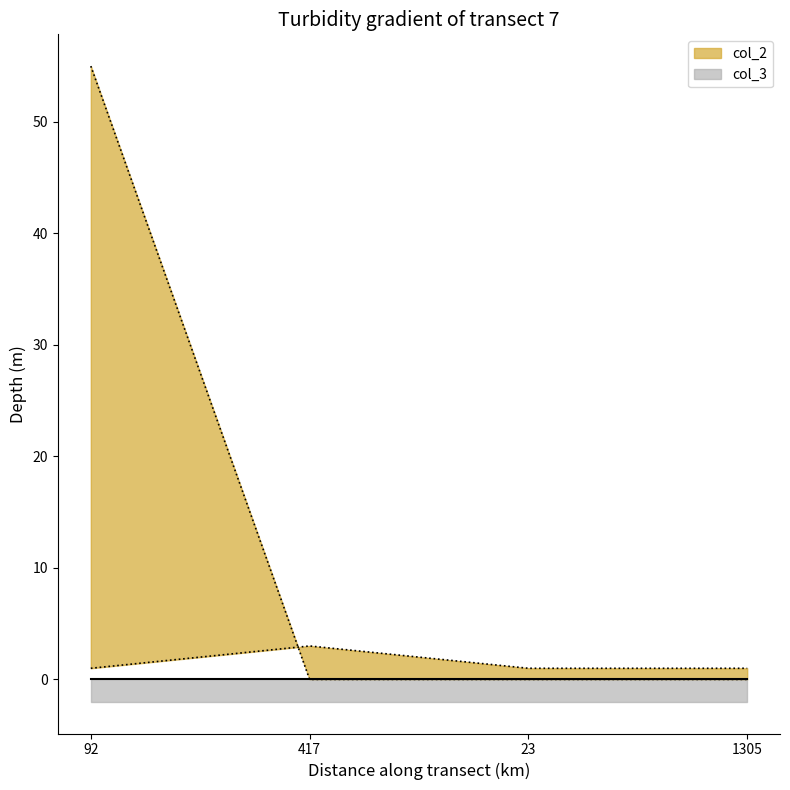

What is the sum of all col_2 values?

6